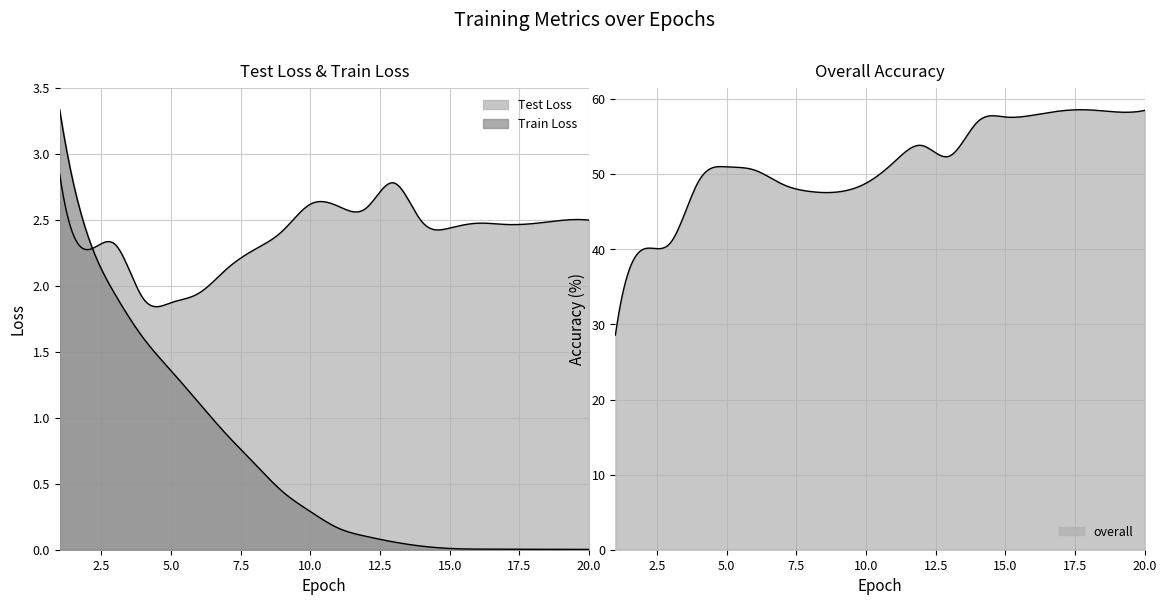

Which category has the highest value across all series?

18